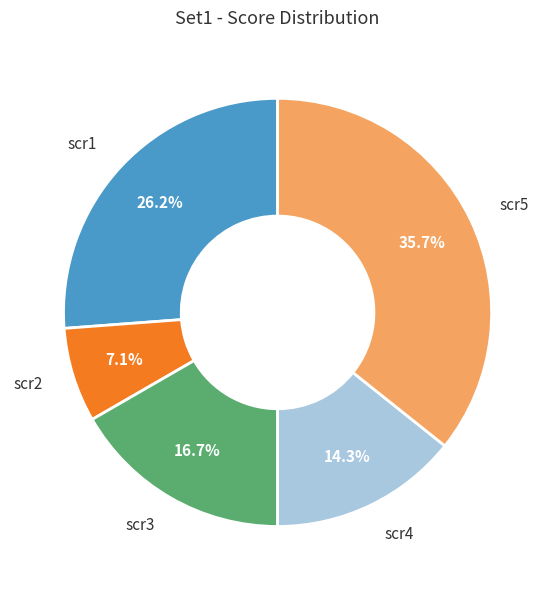

Combined, what portion of the pie is scr1 and scr5?

61.9%